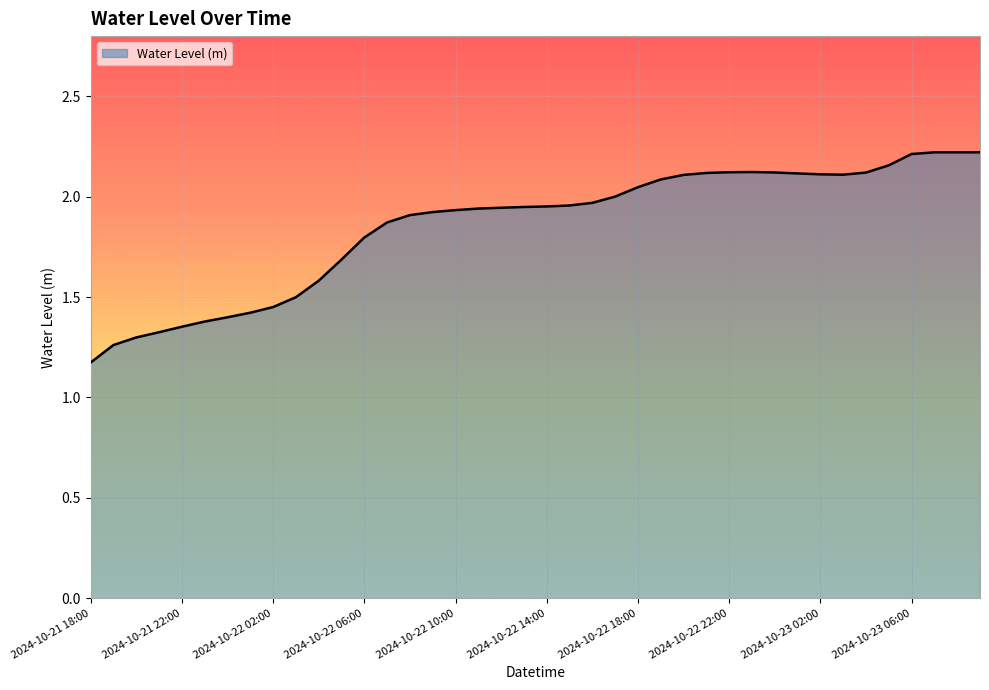

What is the difference between the maximum and minimum values?

1.0